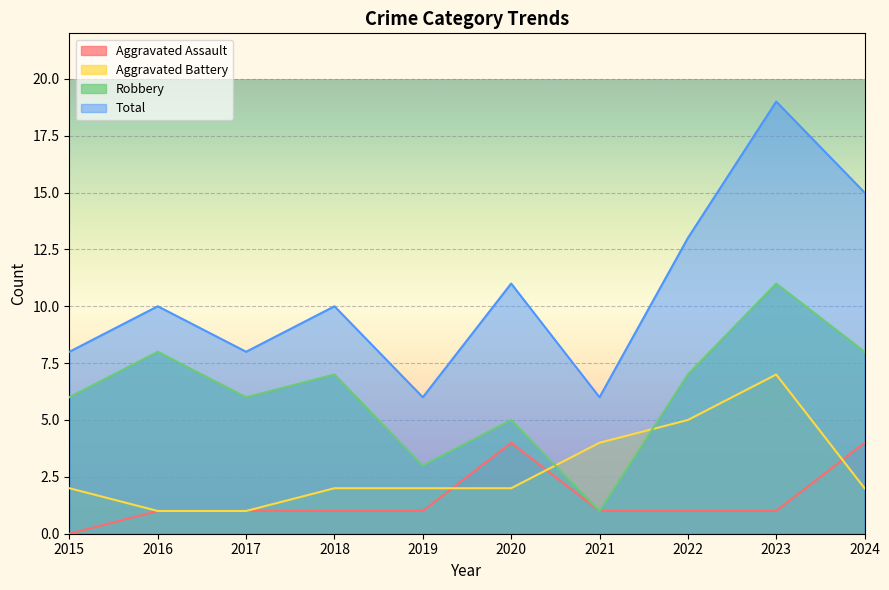

How many values in Aggravated Assault are above zero?

9